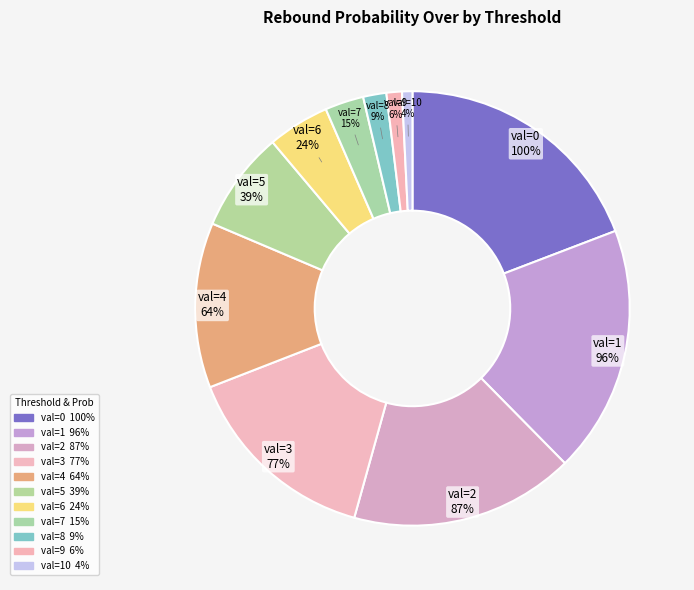

What is the smallest slice in the pie chart?

val=10 (4%)